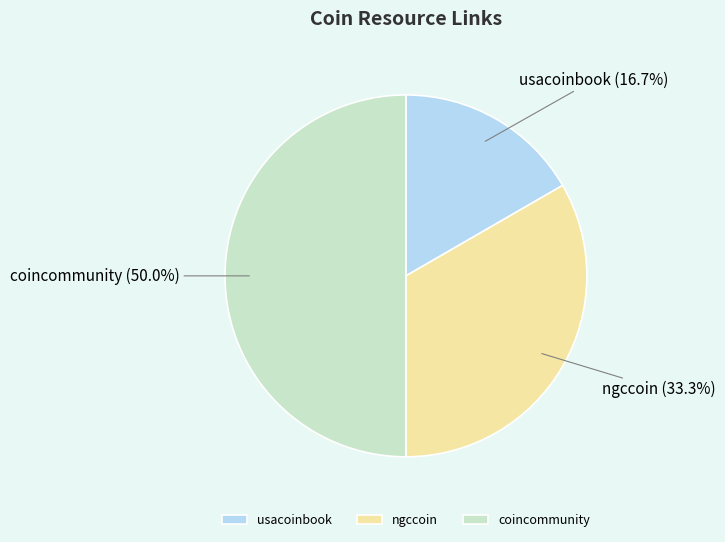

Is ngccoin the majority of the pie?

No